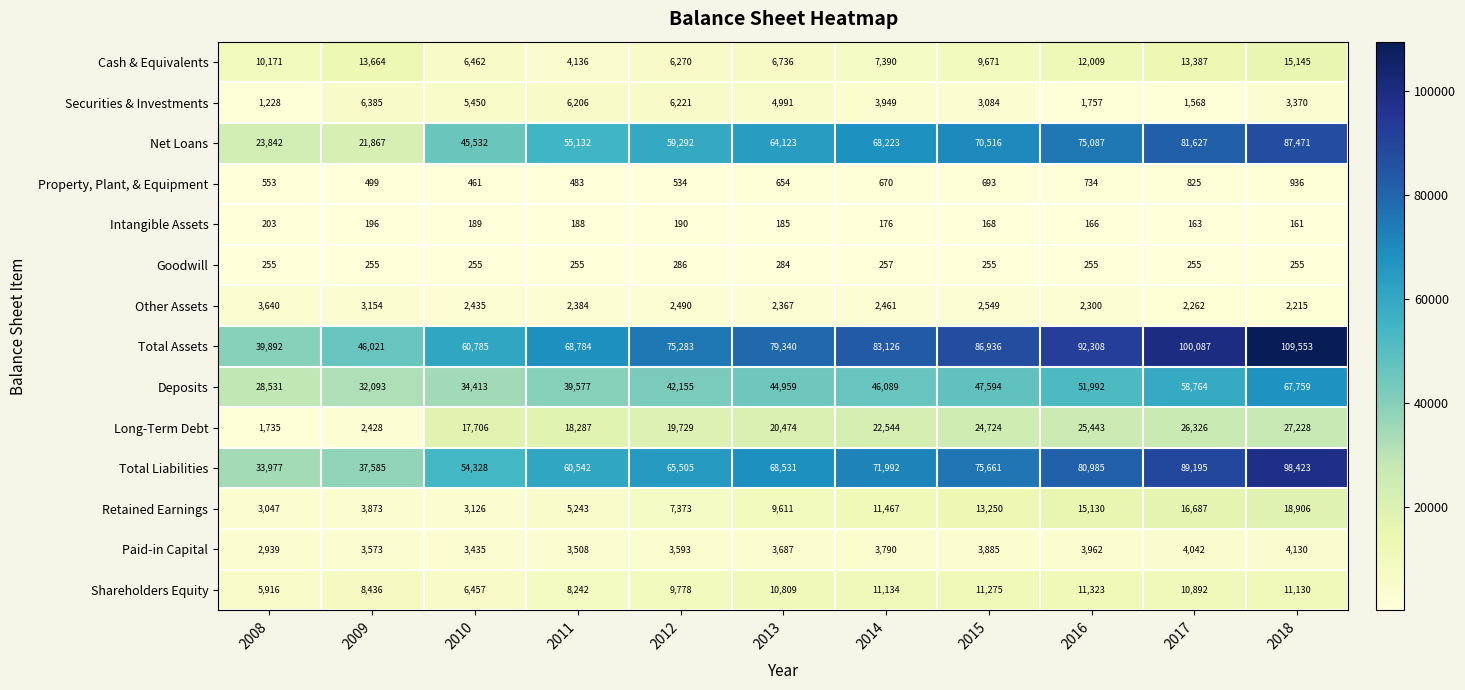

What is the smallest value displayed?

161